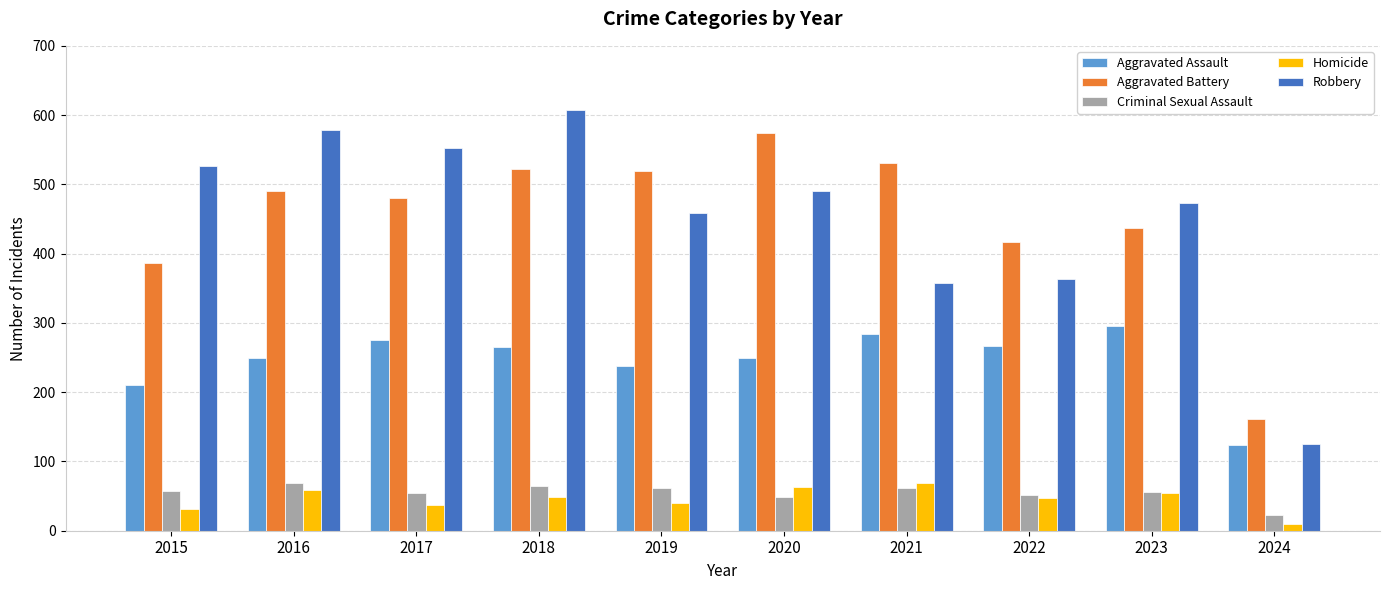

How many bars are there in total?

50